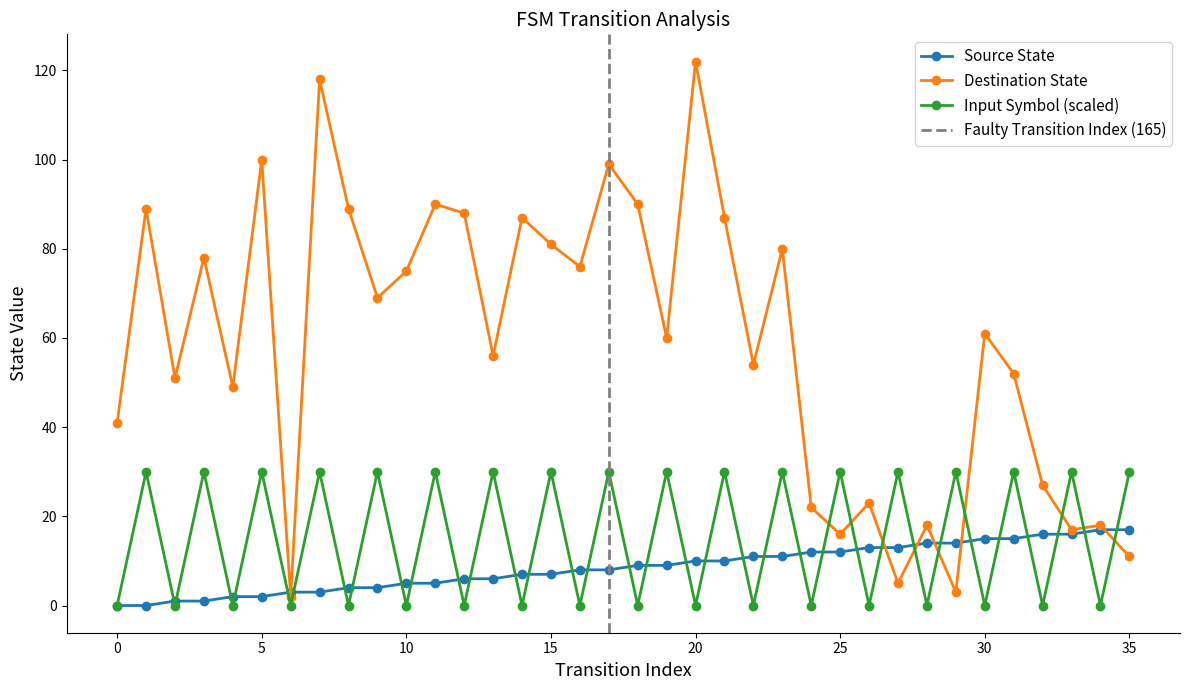

What is the maximum value shown in the chart?

122